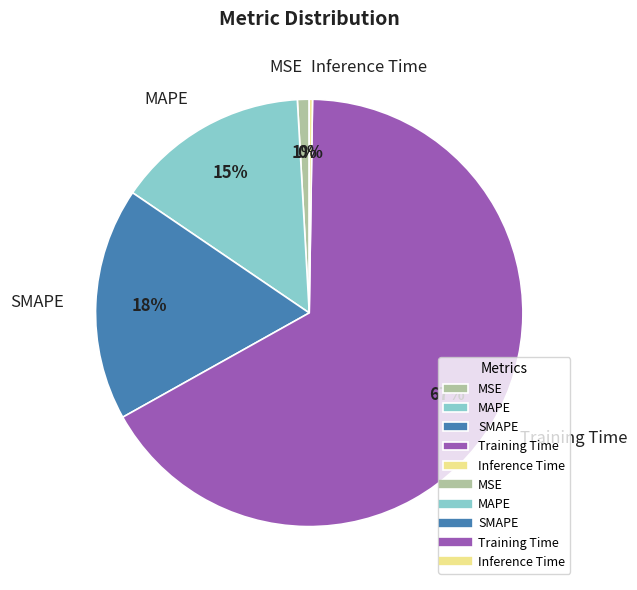

Is there any slice that represents more than half of the pie?

Yes